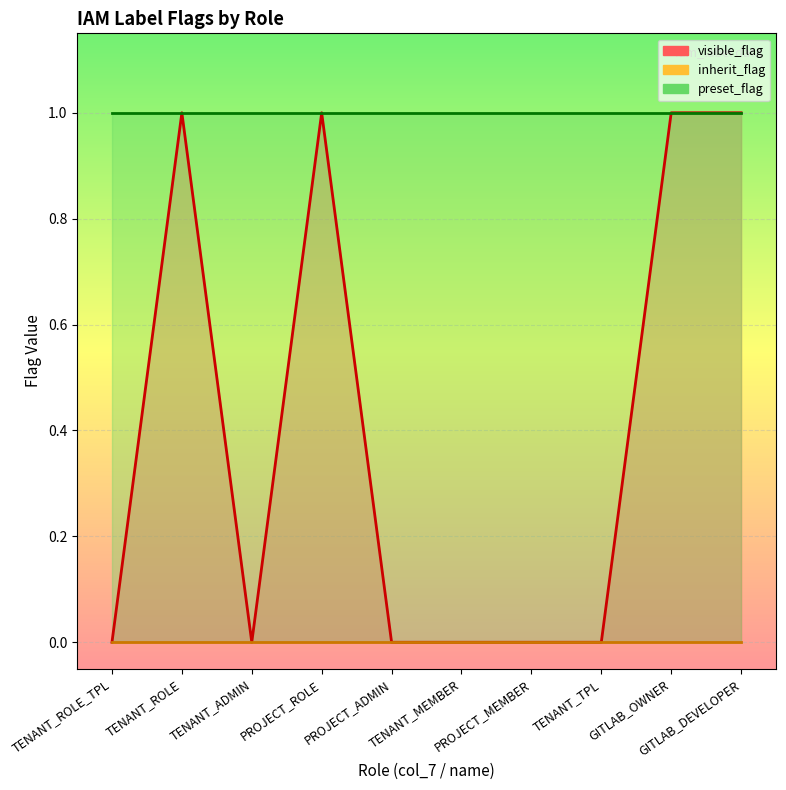

What position from the left is PROJECT_ROLE?

4